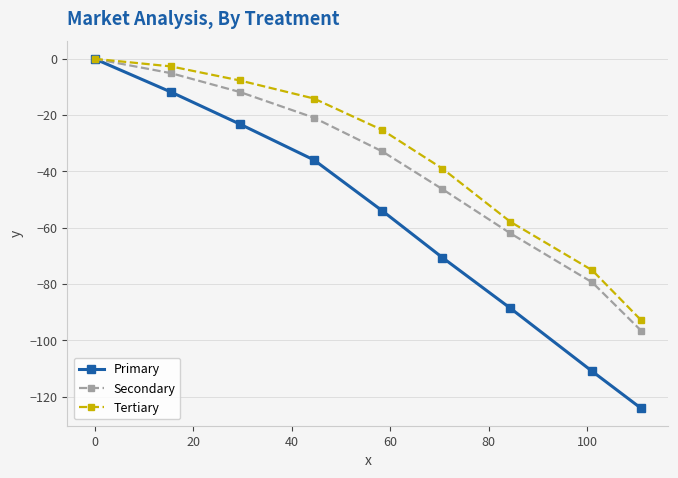

What is the sum of all Secondary values?

-354.9